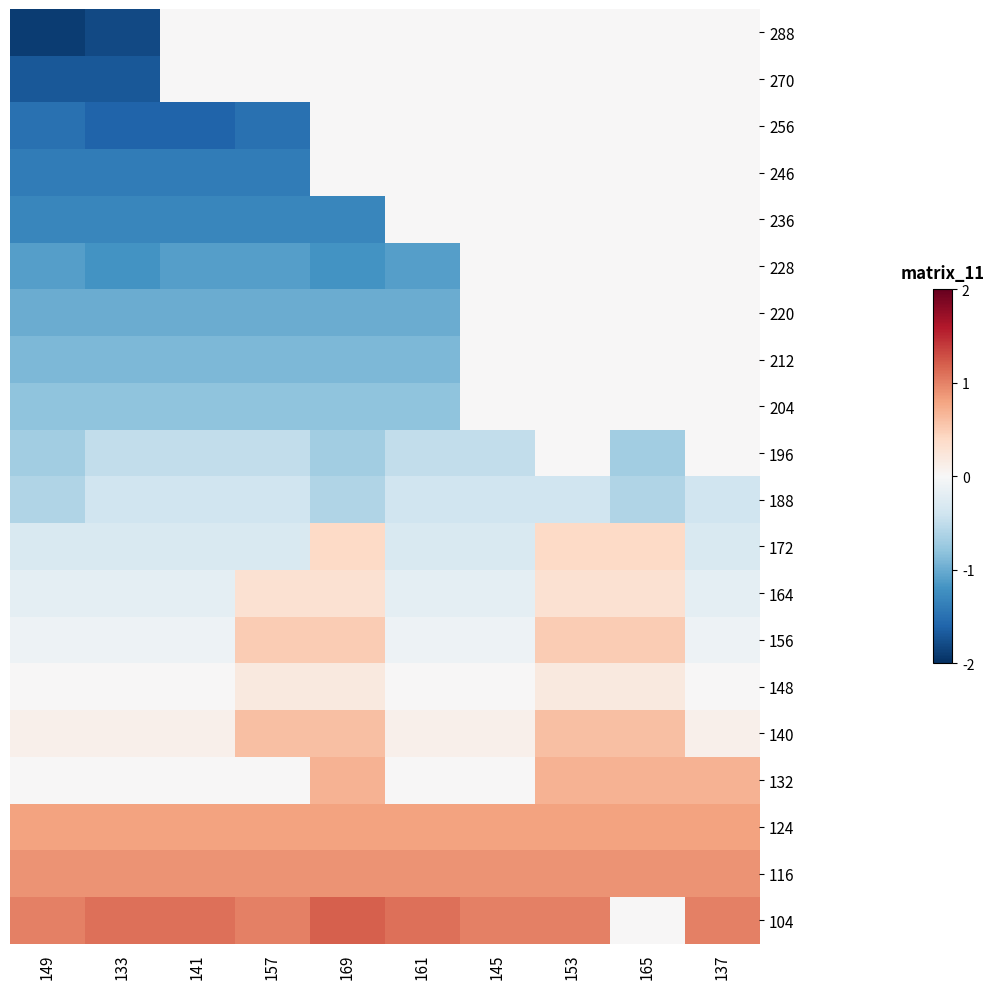

List the series in order of their peak value, lowest first.

188, 288, 270, 256, 246, 236, 228, 220, 212, 204, 196, 148, 164, 172, 156, 140, 132, 124, 116, 104